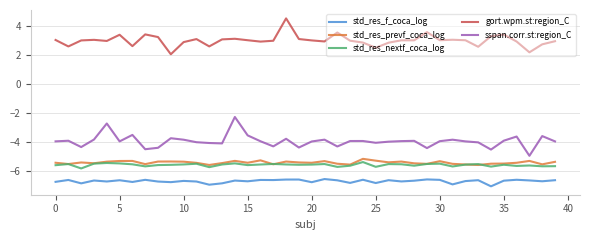

Is this an area chart (filled region under the line)?

No